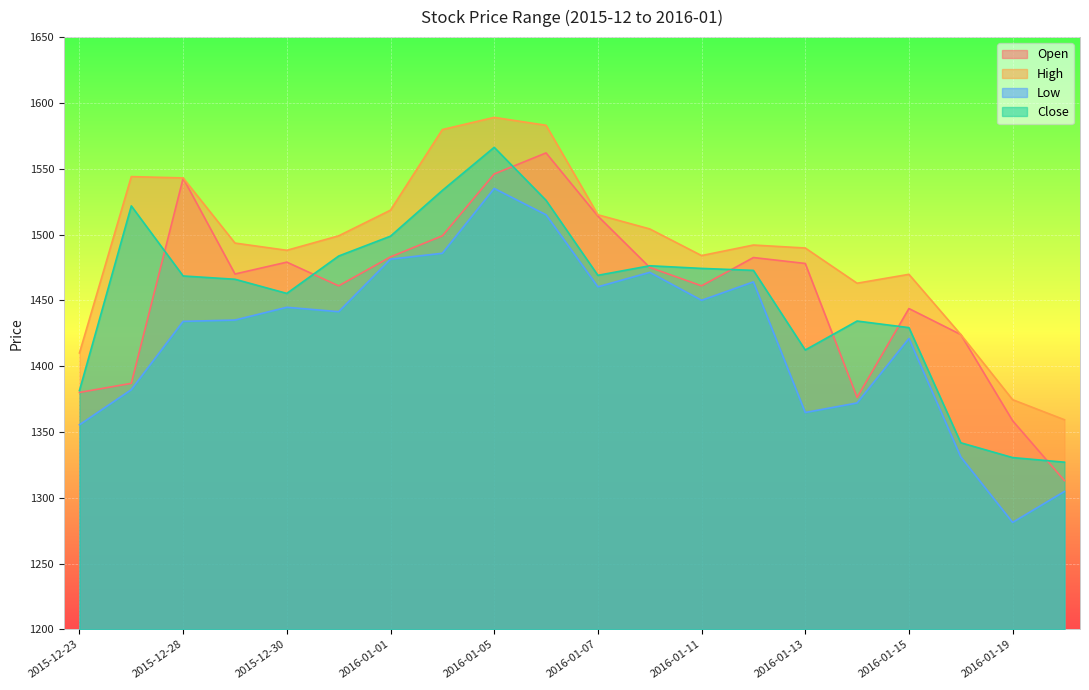

How many interior local peaks does the Close series have?

4